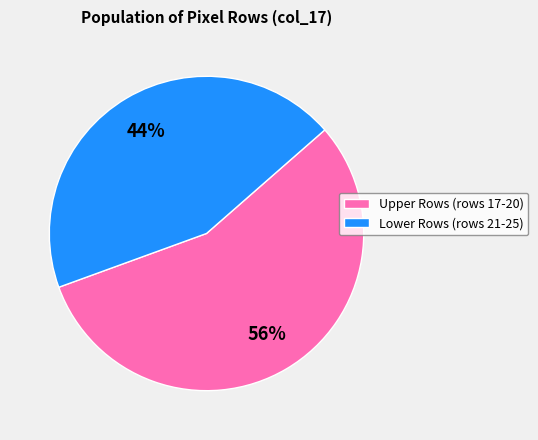

To the nearest percent, what is the combined percentage of Upper Rows (rows 17-20) and Lower Rows (rows 21-25)?

100%